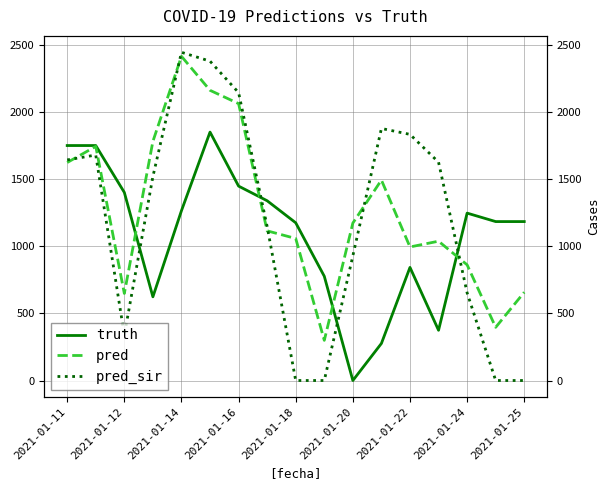

How many interior local peaks does the pred_sir series have?

3